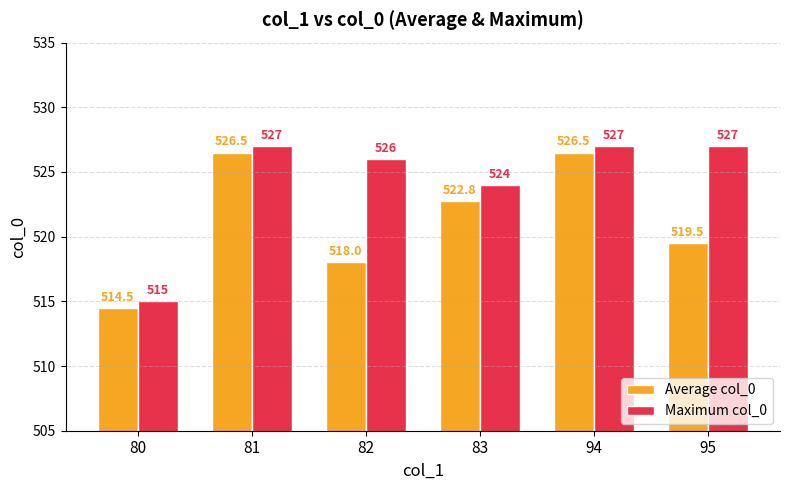

Which series has the largest total across all categories?

Maximum col_0